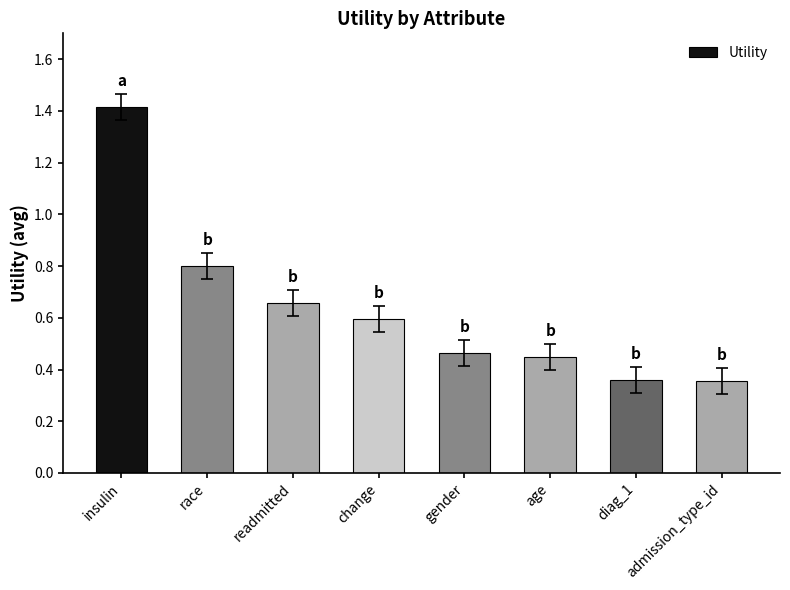

What is the label of the 6th bar from the right?

readmitted